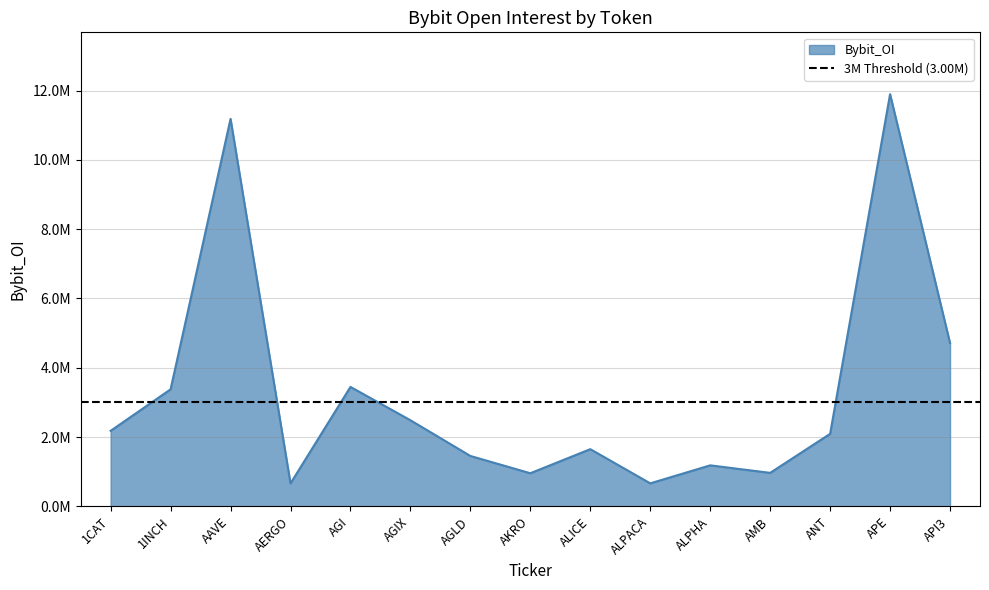

Does the chart have visible grid lines?

Yes